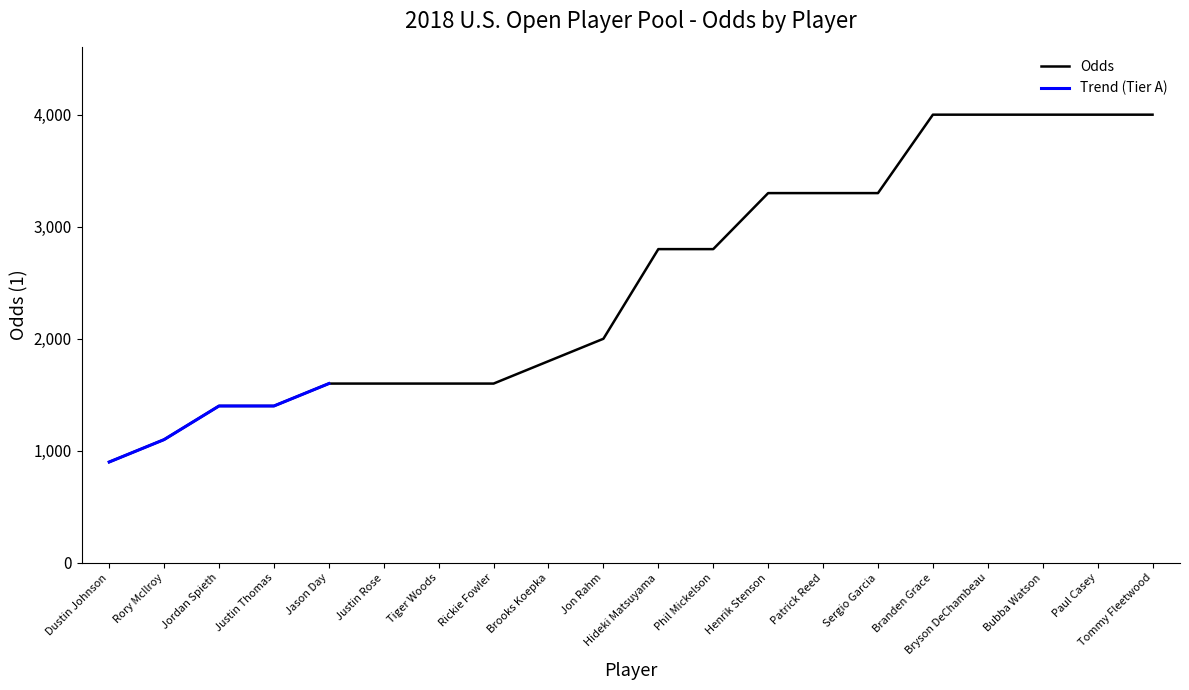

Which category has the lowest value across all series?

Dustin Johnson